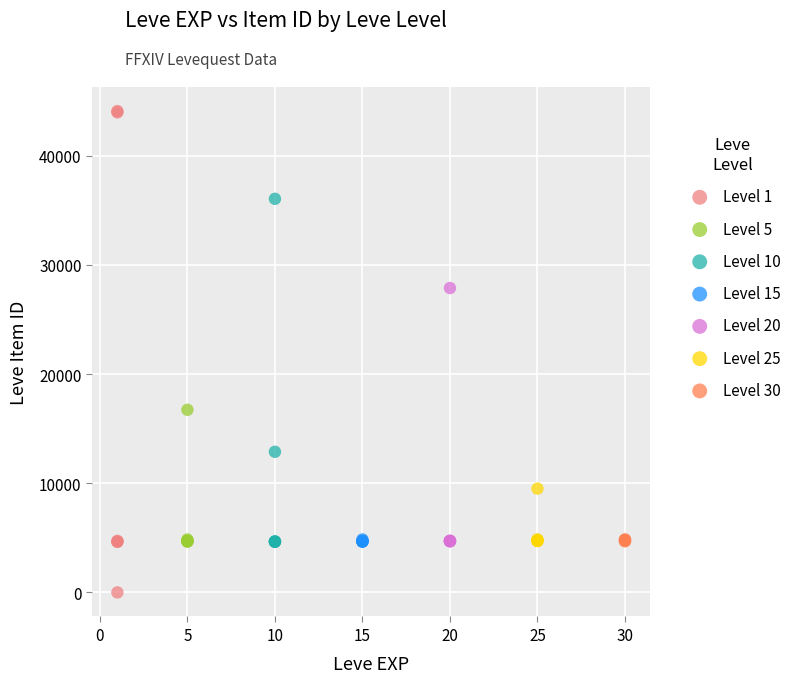

Which series has the largest Y range (max minus min)?

Level 1